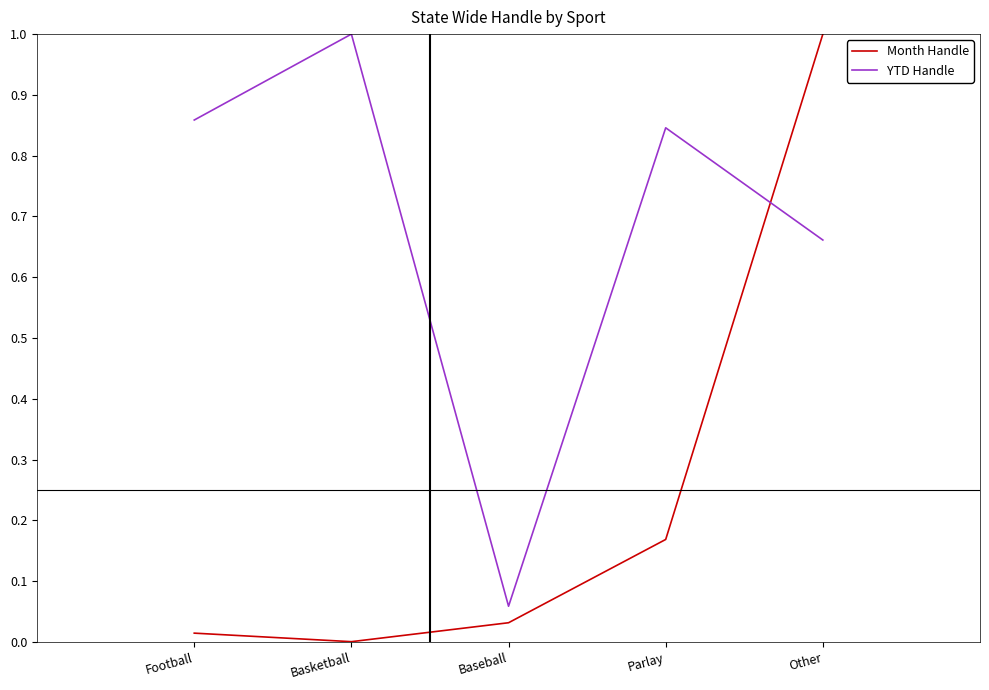

Between which two adjacent categories do Month Handle and YTD Handle first intersect?

Parlay and Other